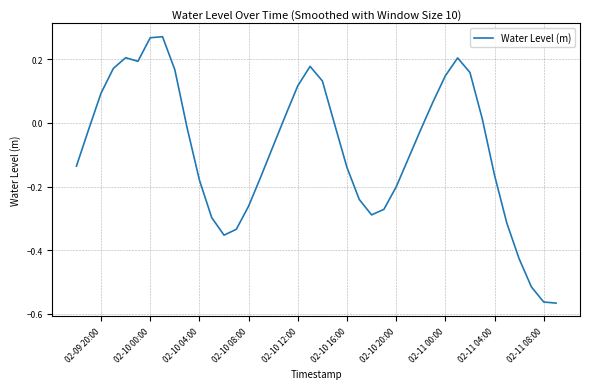

How many series are shown in this chart?

1